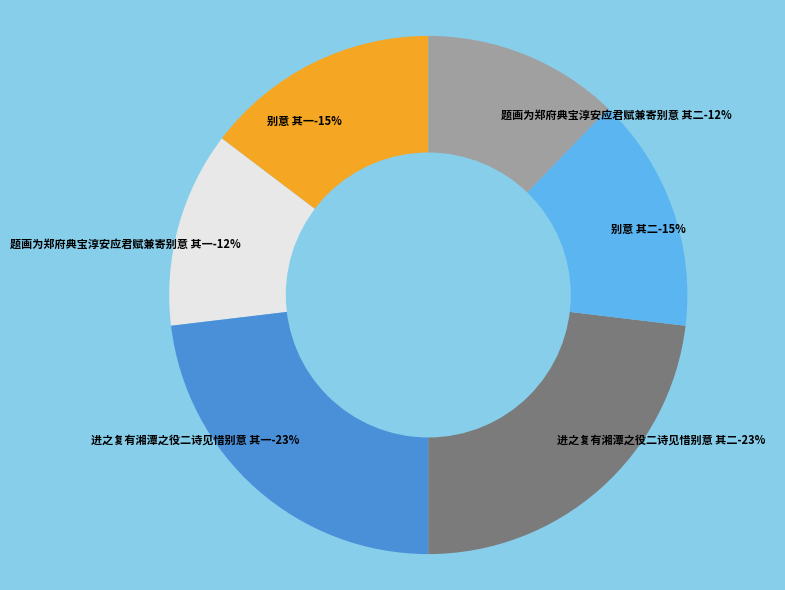

Which slice is the largest?

进之复有湘潭之役二诗见惜别意 其二